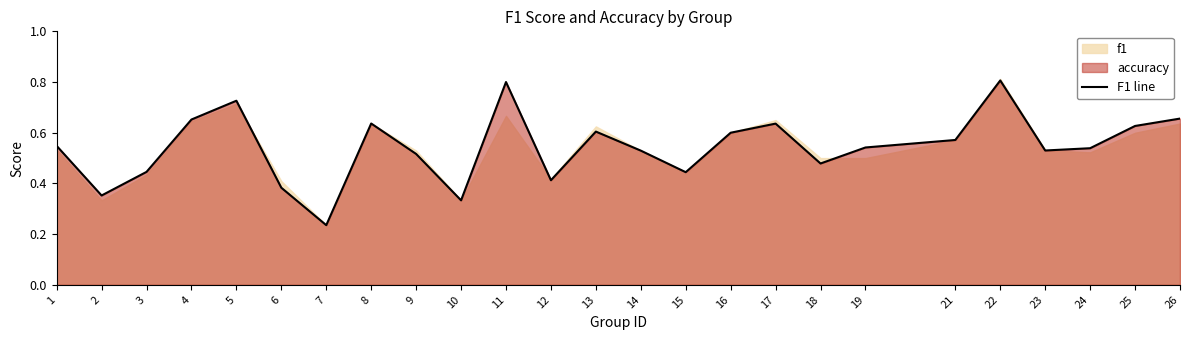

At which label is the value closest to 0?

7